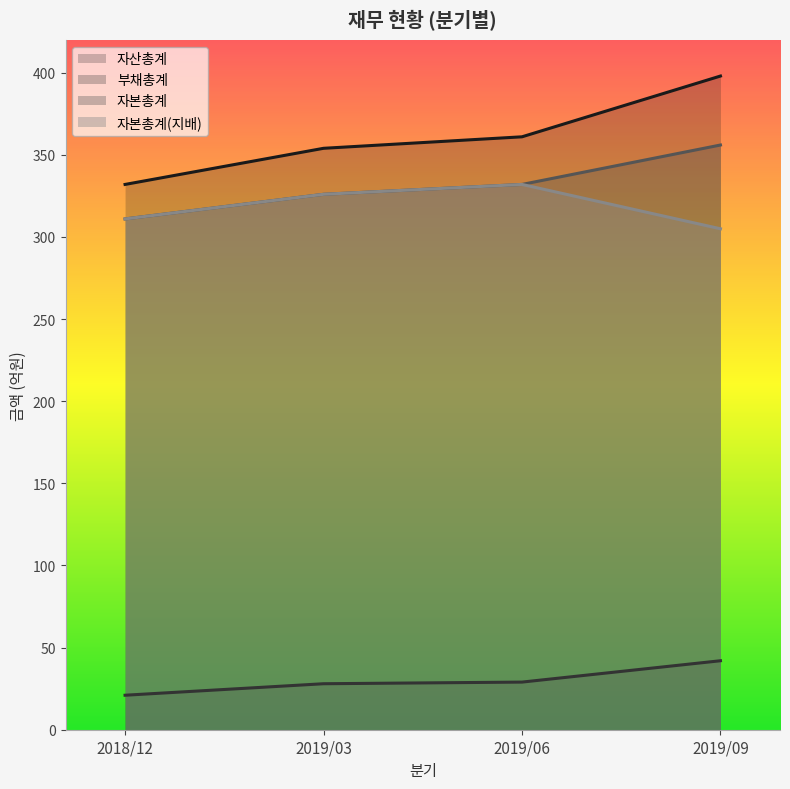

Read the 자본총계(지배) value at 2019/09, to the nearest 10.

300